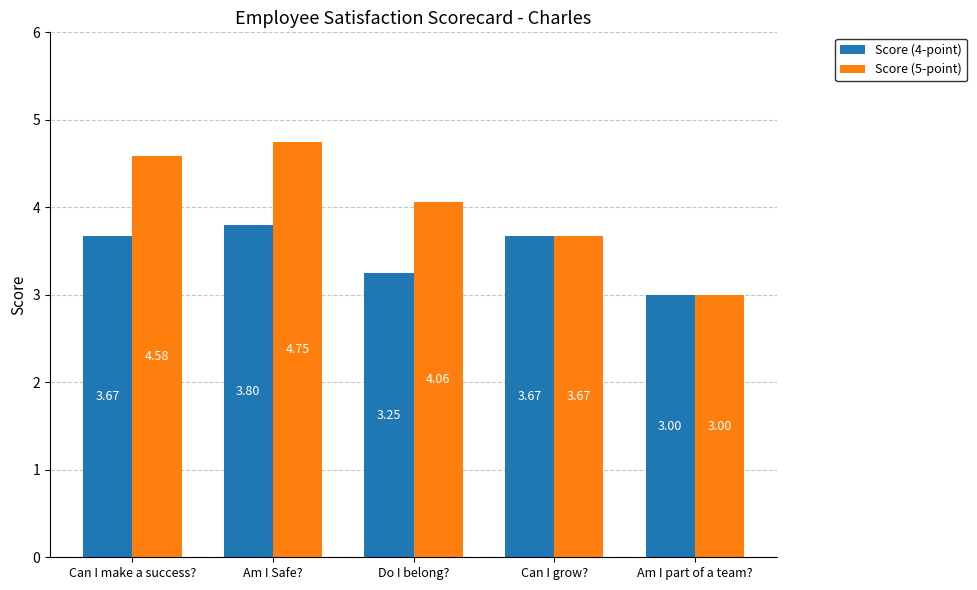

What is the difference between the second highest and minimum values in the Score (5-point) series?

1.6